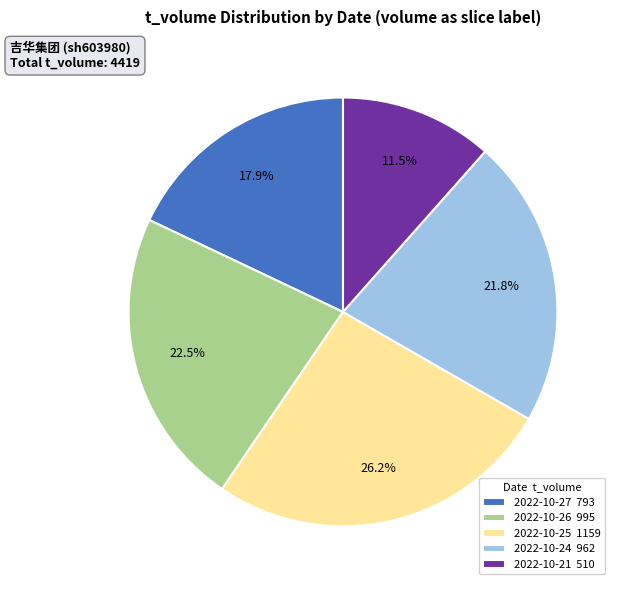

Between 2022-10-25 1159 and 2022-10-26 995, which is larger?

2022-10-25 1159